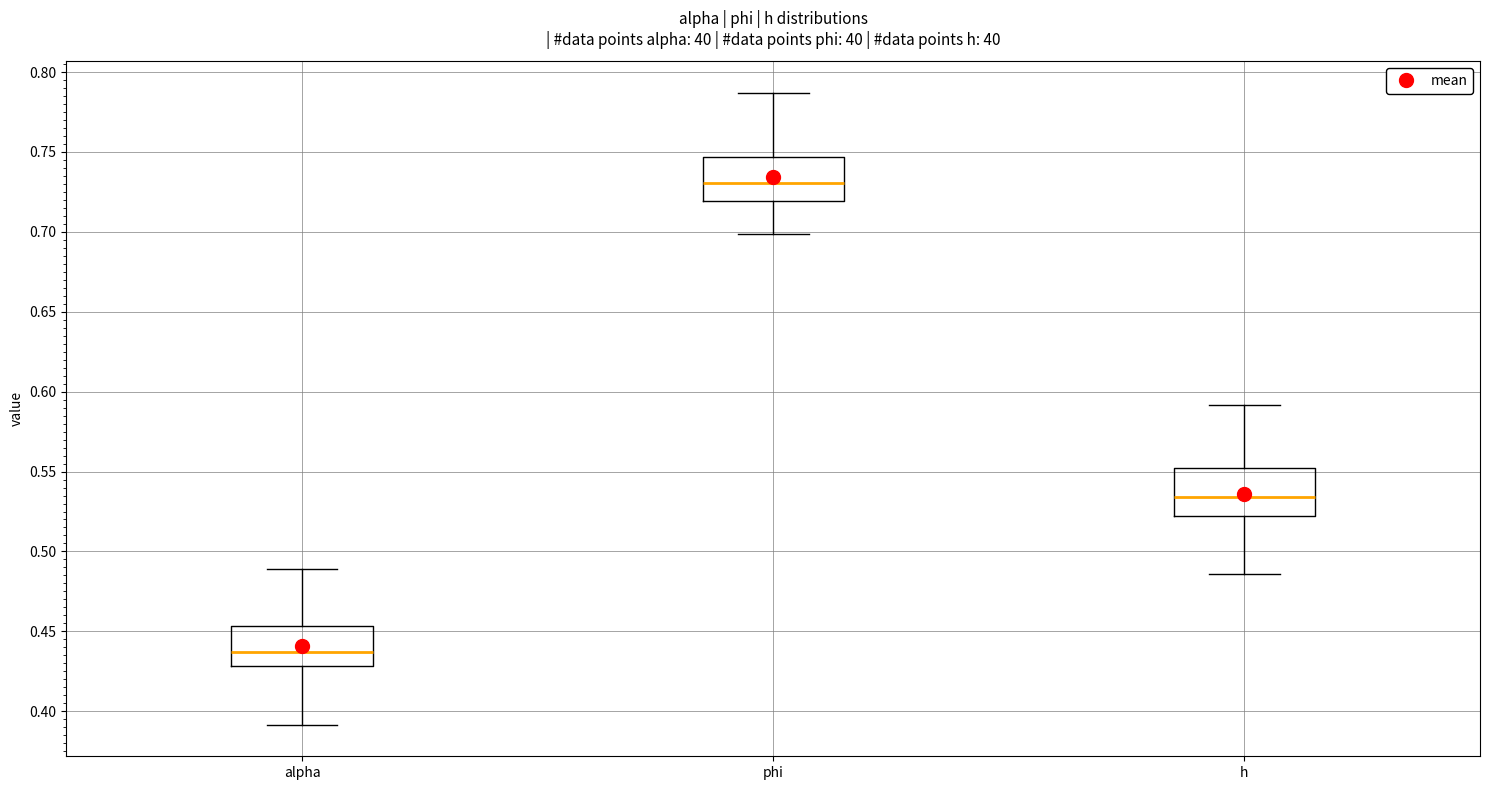

Which box's median line is the highest?

phi